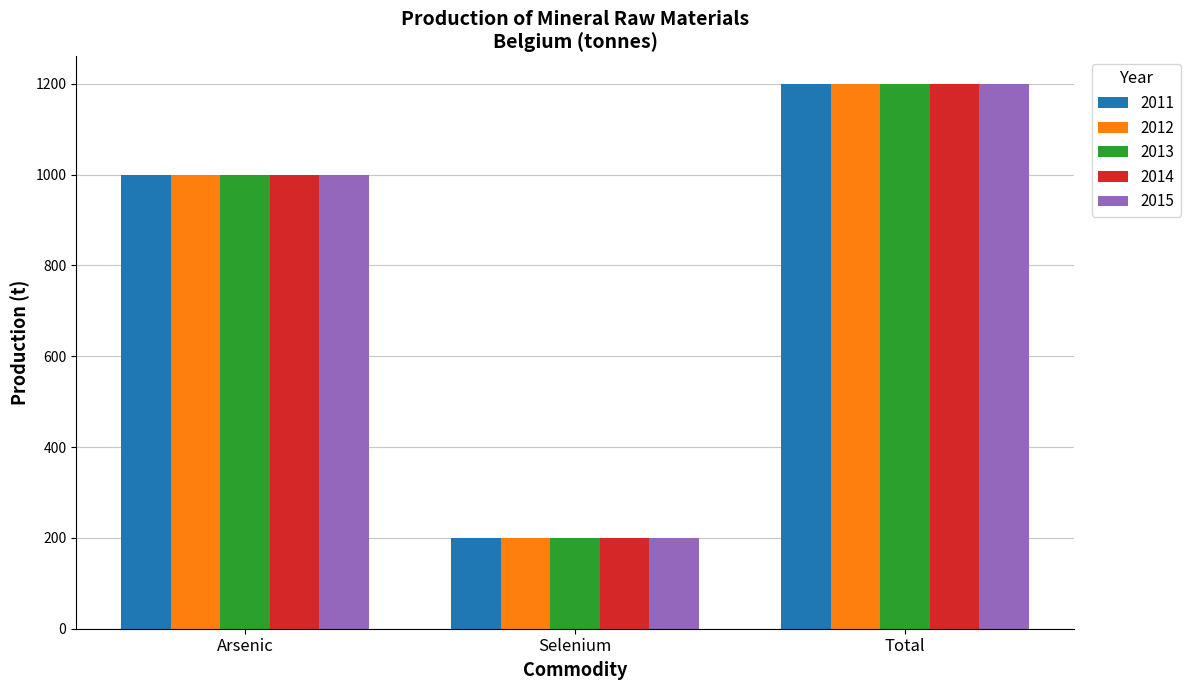

Is it true that 2012 equals 282 at Total?

False